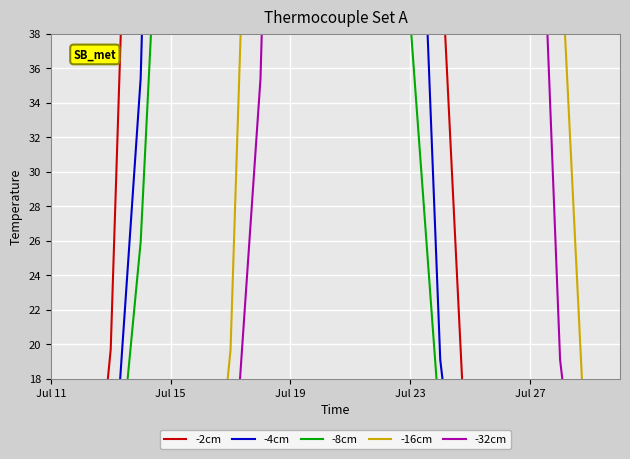

True or false: -16cm has more than 0 points higher than both neighbors.

True